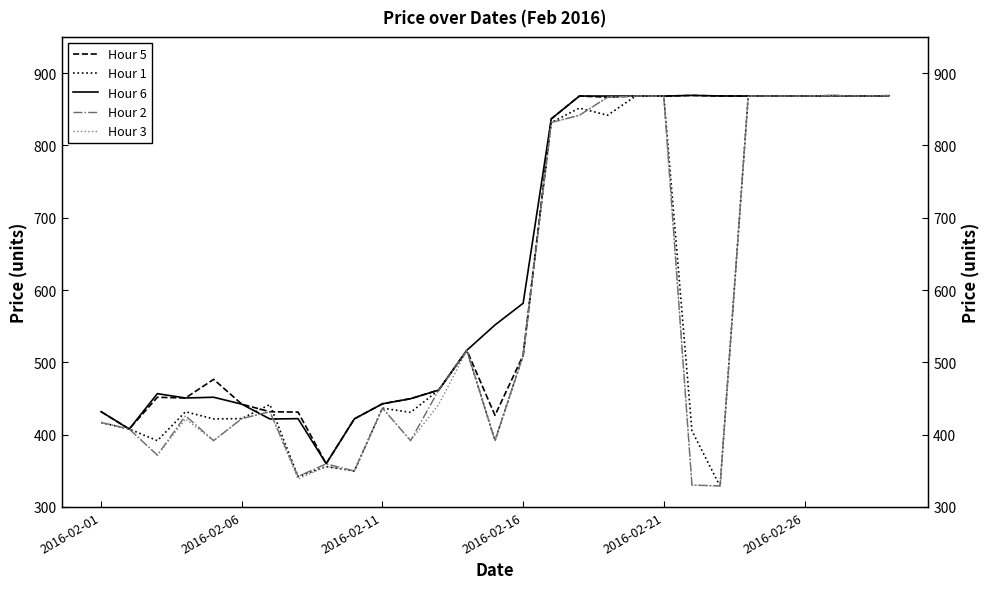

Does the chart have visible grid lines?

No